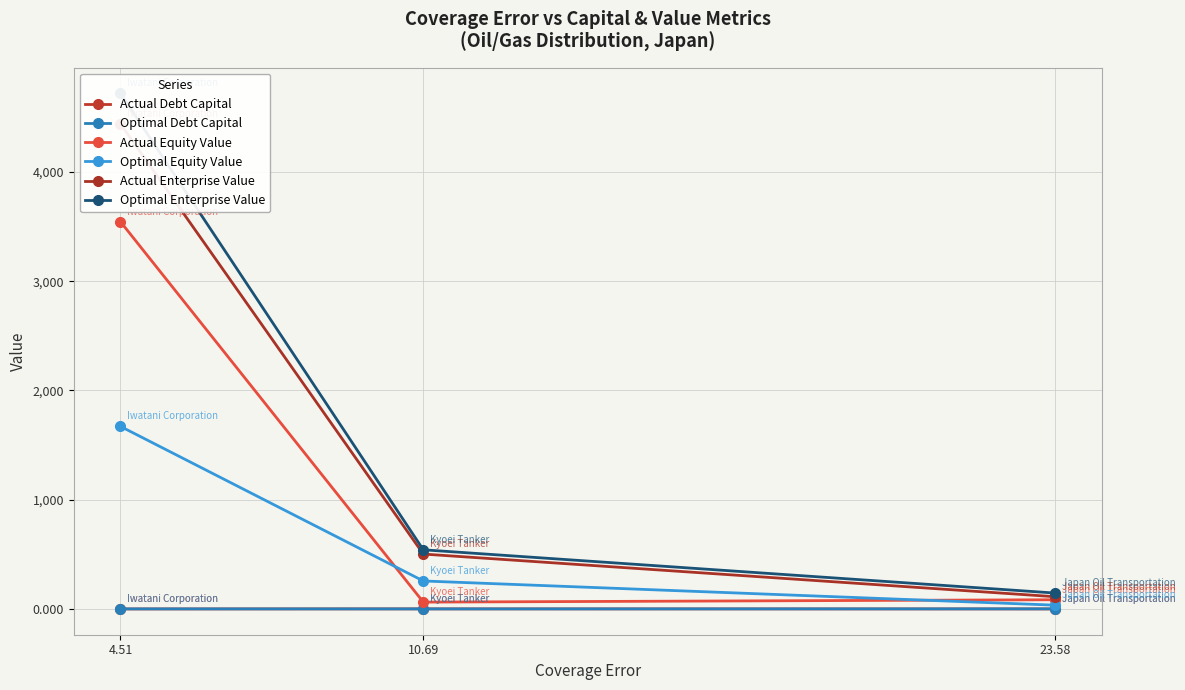

What is the value of the Actual Equity Value point at the 3rd from the left?

84.4